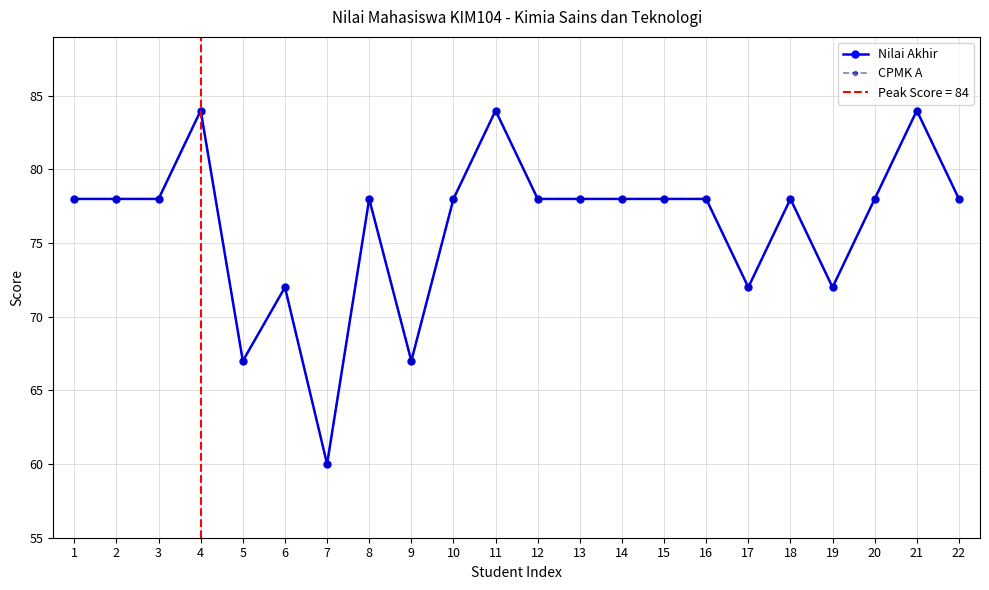

True or false: CPMK A has more than 1 interior local peaks.

True